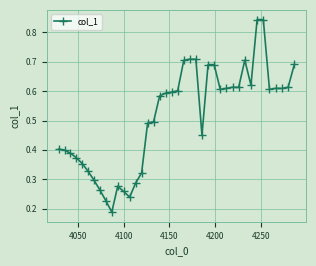

Count the values in the range 0 to 1.

40